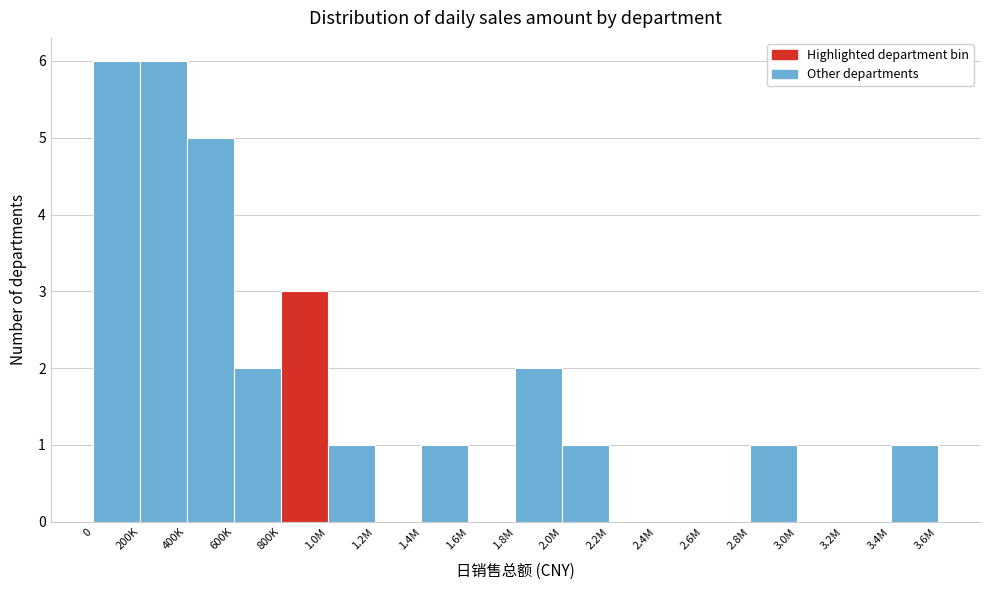

Reading right to left, what are all the values shown in this chart?

3.4M=1	3.2M=0	3.0M=0	2.8M=1	2.6M=0	2.4M=0	2.2M=0	2.0M=1	1.8M=2	1.6M=0	1.4M=1	1.2M=0	1.0M=1	800K=3	600K=2	400K=5	200K=6	0=6